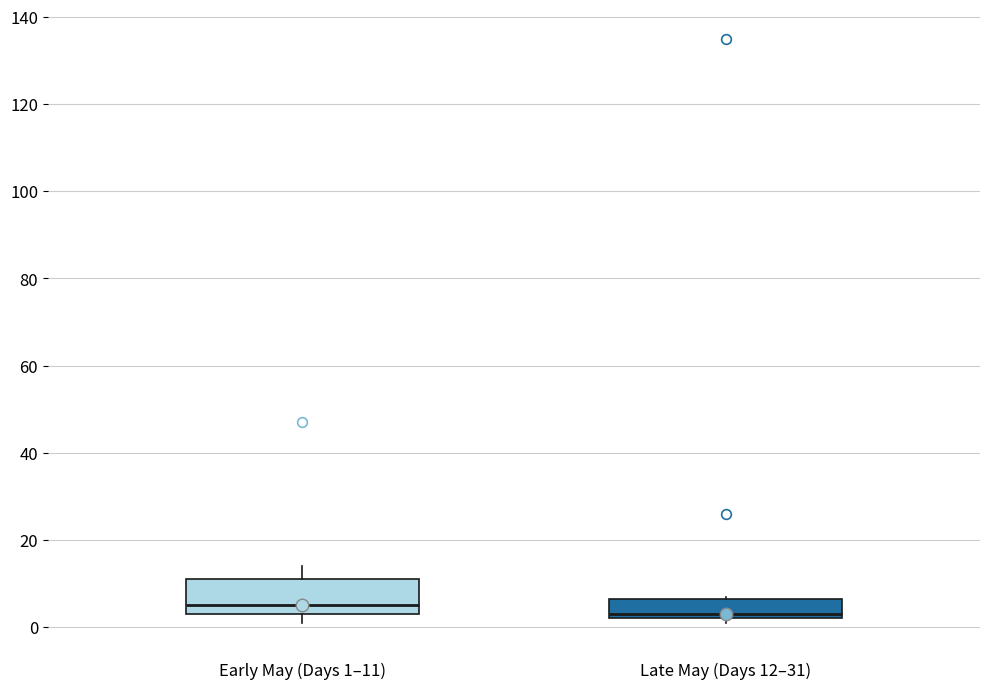

Where does the median line of the box for Early May (Days 1–11) sit on the y-axis? The values are not printed on the chart, so give them approximately, as read against the axis.

6